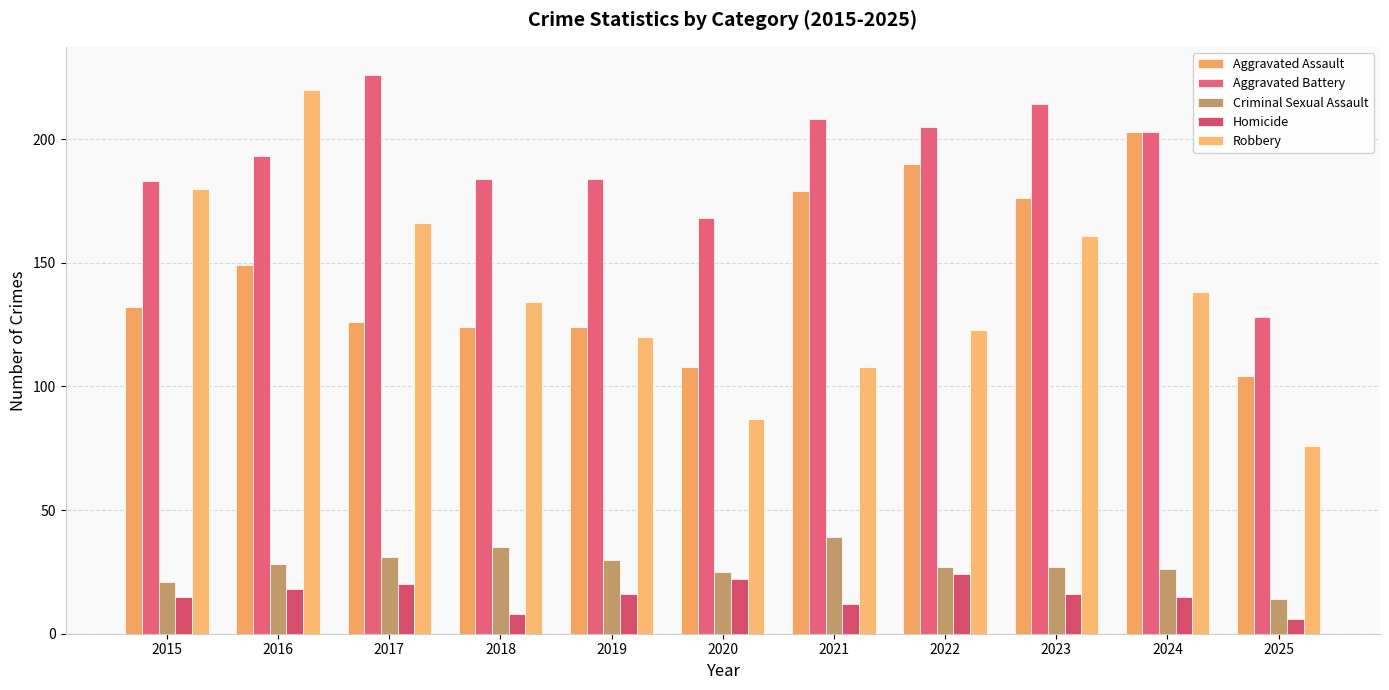

True or false: Aggravated Assault has a value of 140 at 2025.

False